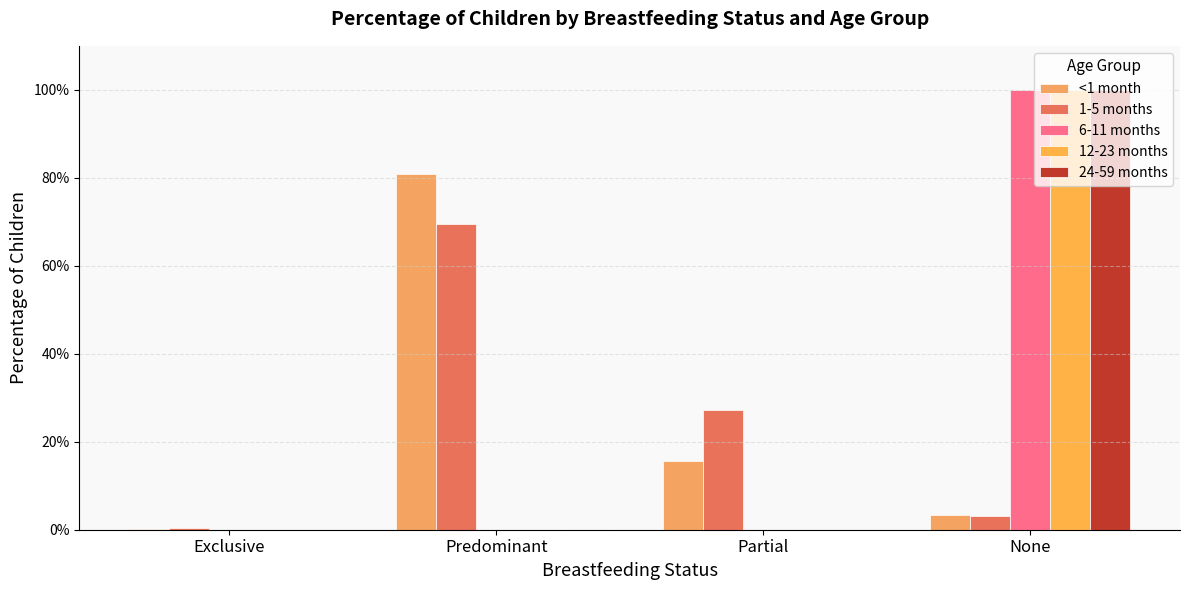

Rank the series by their maximum value, from highest to lowest.

6-11 months, 12-23 months, 24-59 months, <1 month, 1-5 months